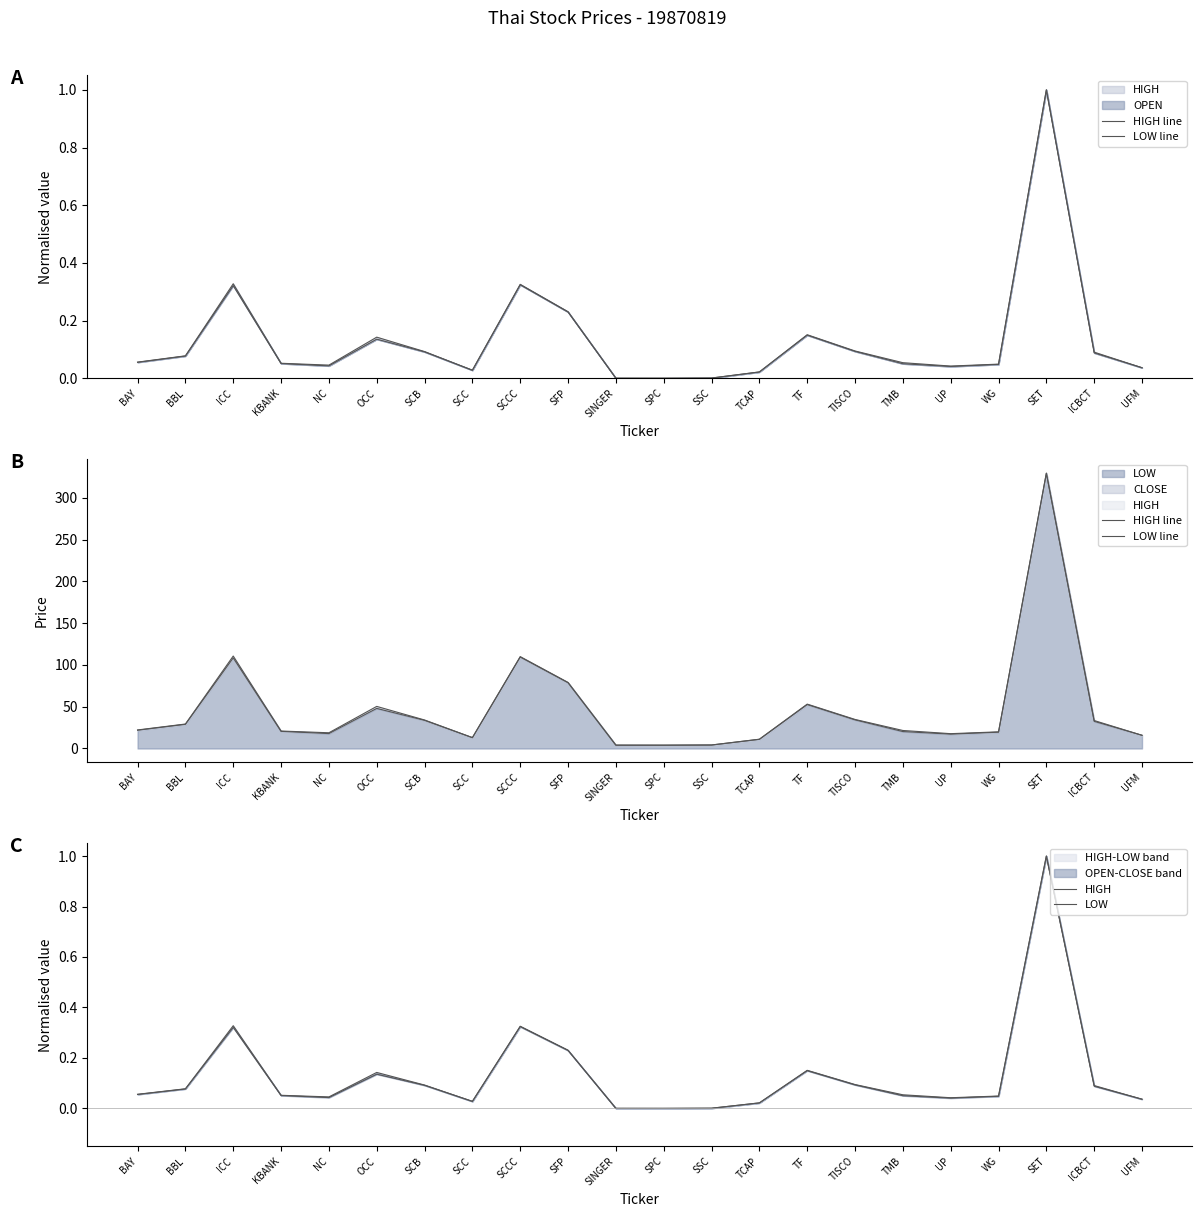

Which has a higher value, SINGER or SET?

SET